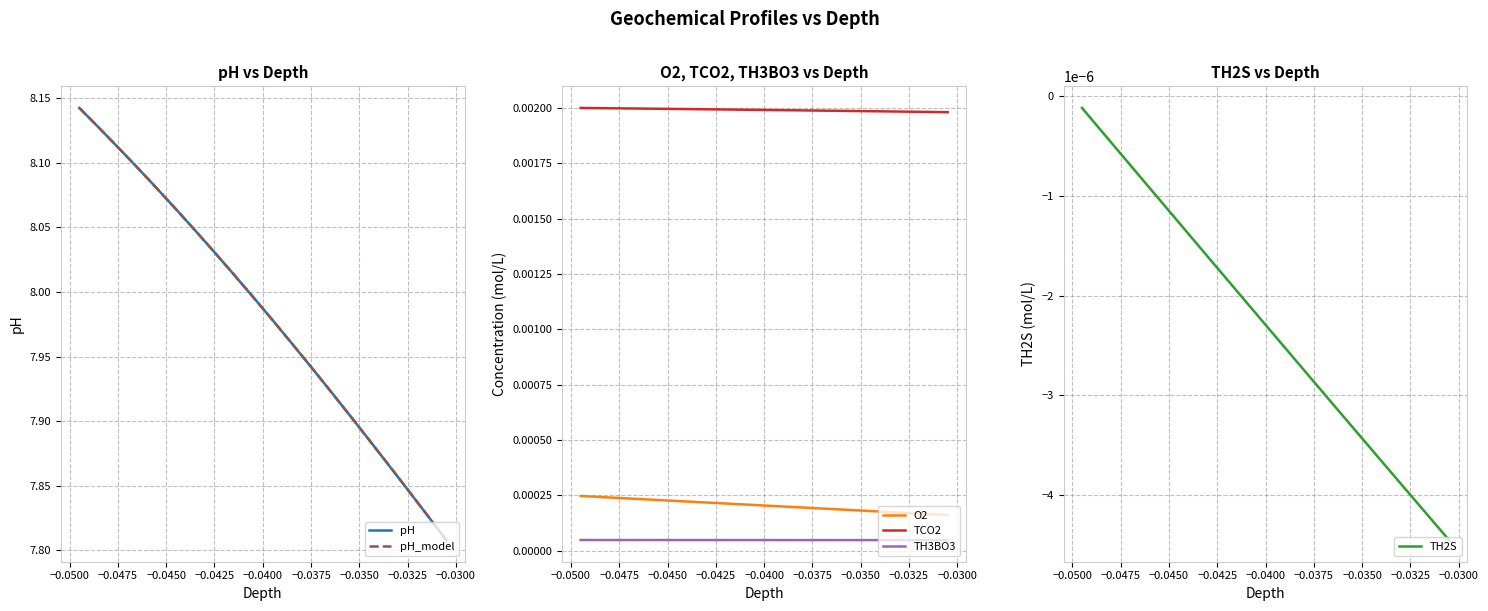

Is the value of TCO2 at −0.0375 greater than the value of TH3BO3 at −0.0475?

Yes